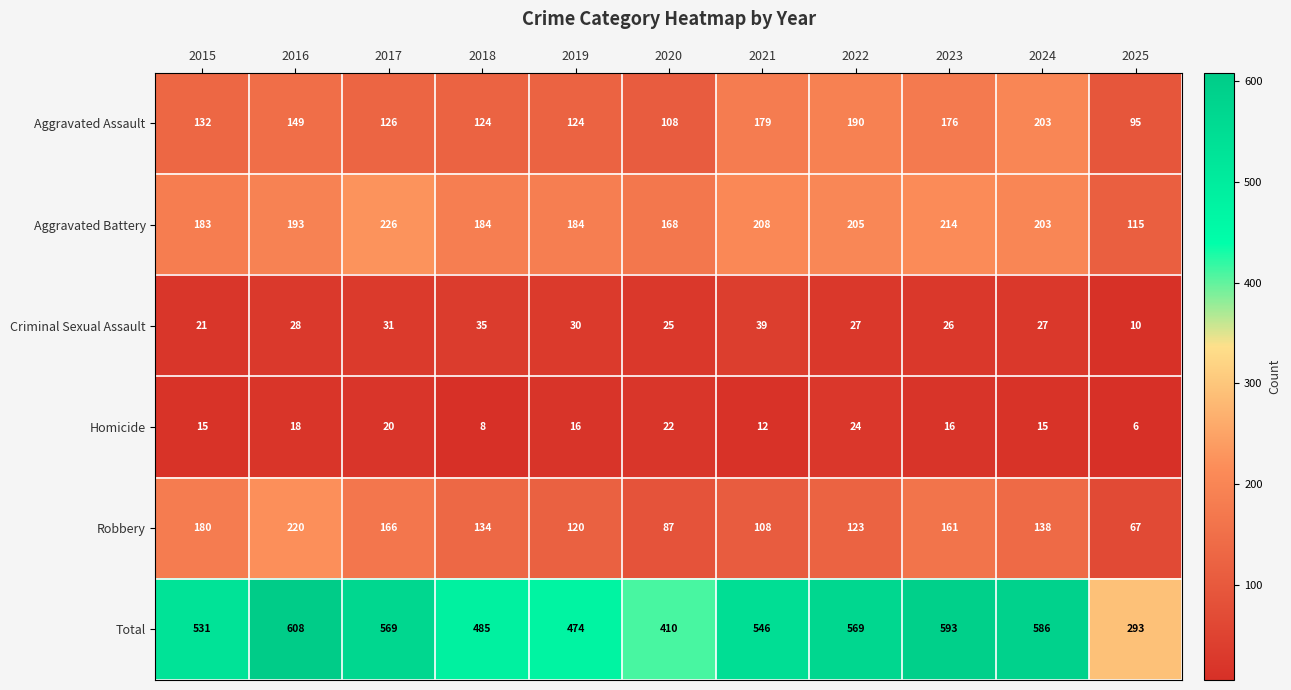

Where does the Homicide series first go above 16?

2016